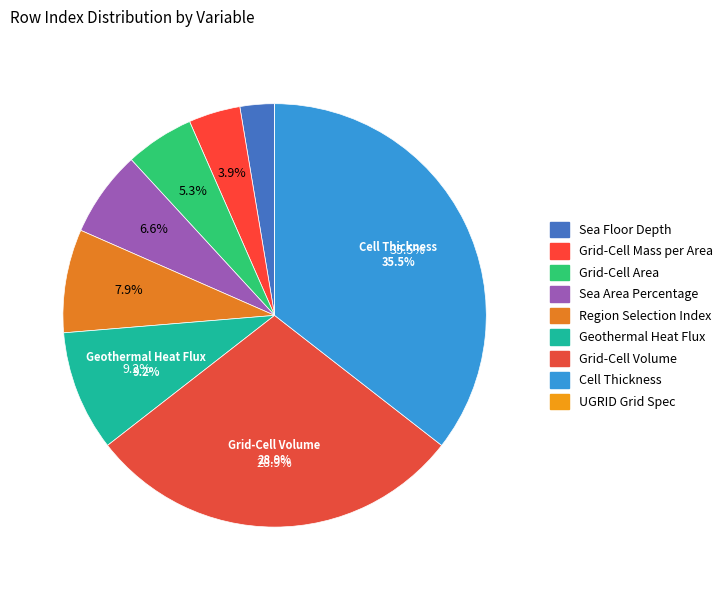

Rank the categories by value from highest to lowest.

Ocean Model Cell Thickness, Ocean Grid-Cell Volume, Upward Geothermal Heat Flux at Sea Floor, Region Selection Index, Sea Area Percentage, Grid-Cell Area for Ocean Variables, Ocean Grid-Cell Mass per Area, Sea Floor Depth Below Geoid, UGRID Grid Specification